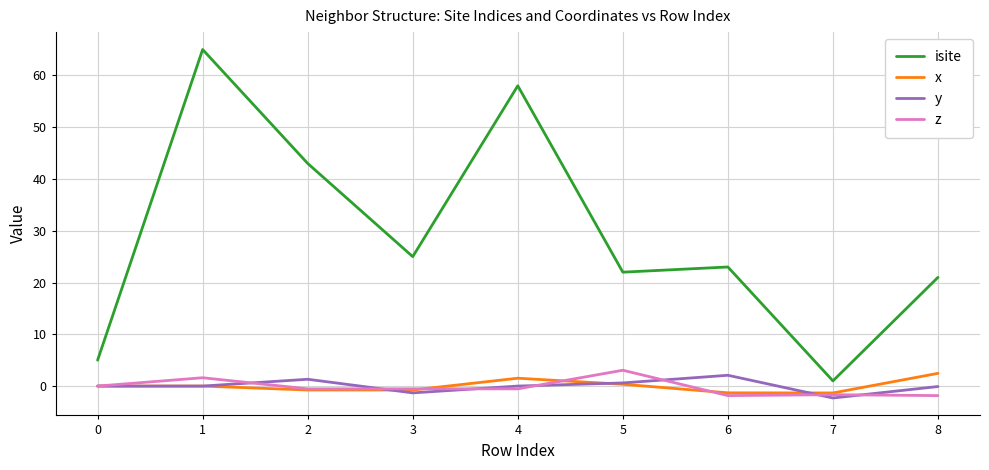

Between 5 and 8, which series saw the biggest shift?

z